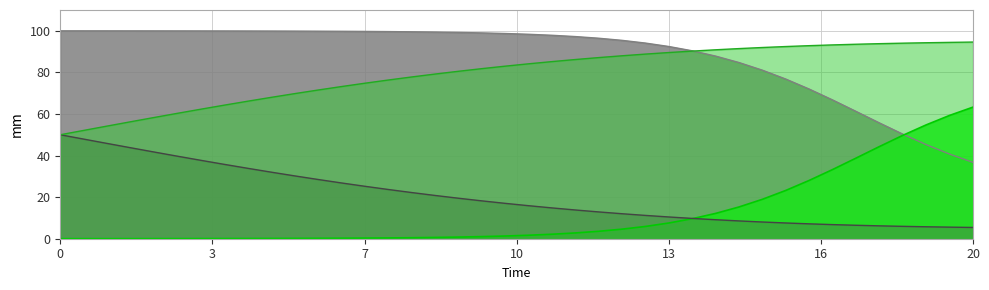

What is the difference between the highest and lowest values at 20?

89.2